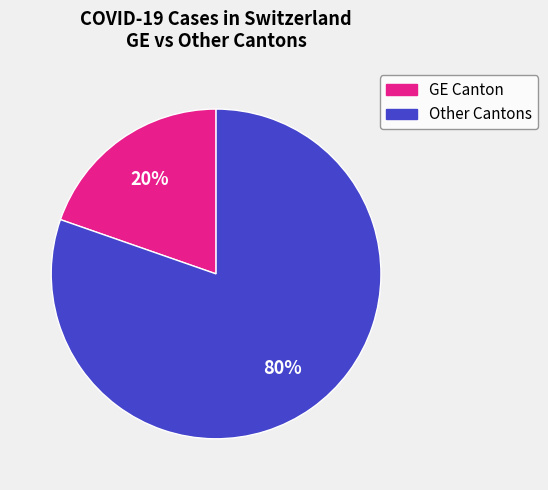

To the nearest percent, what is the average slice percentage?

50%